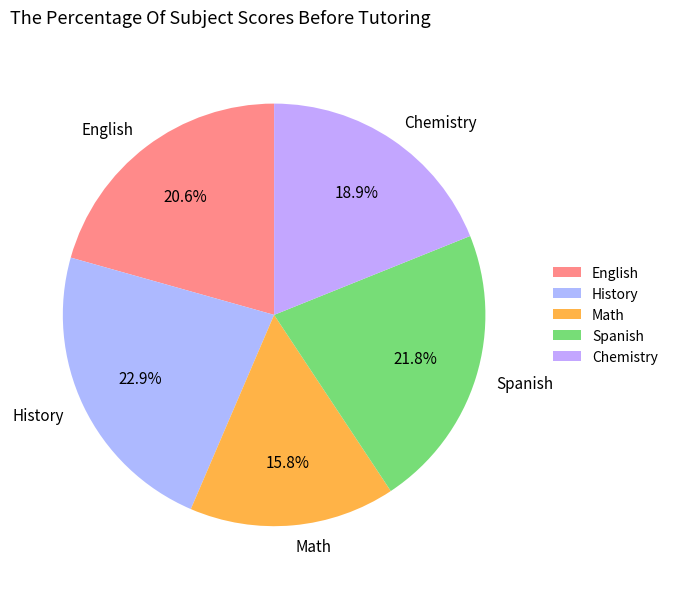

Does English represent more than half of the total?

No